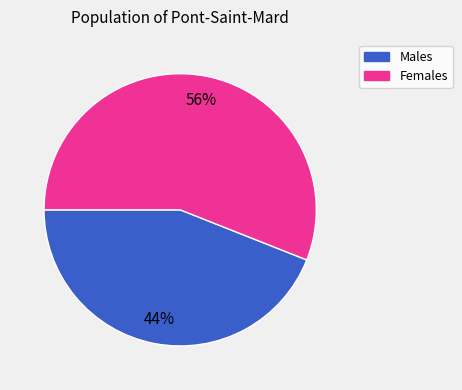

How many segments does this pie chart have?

2